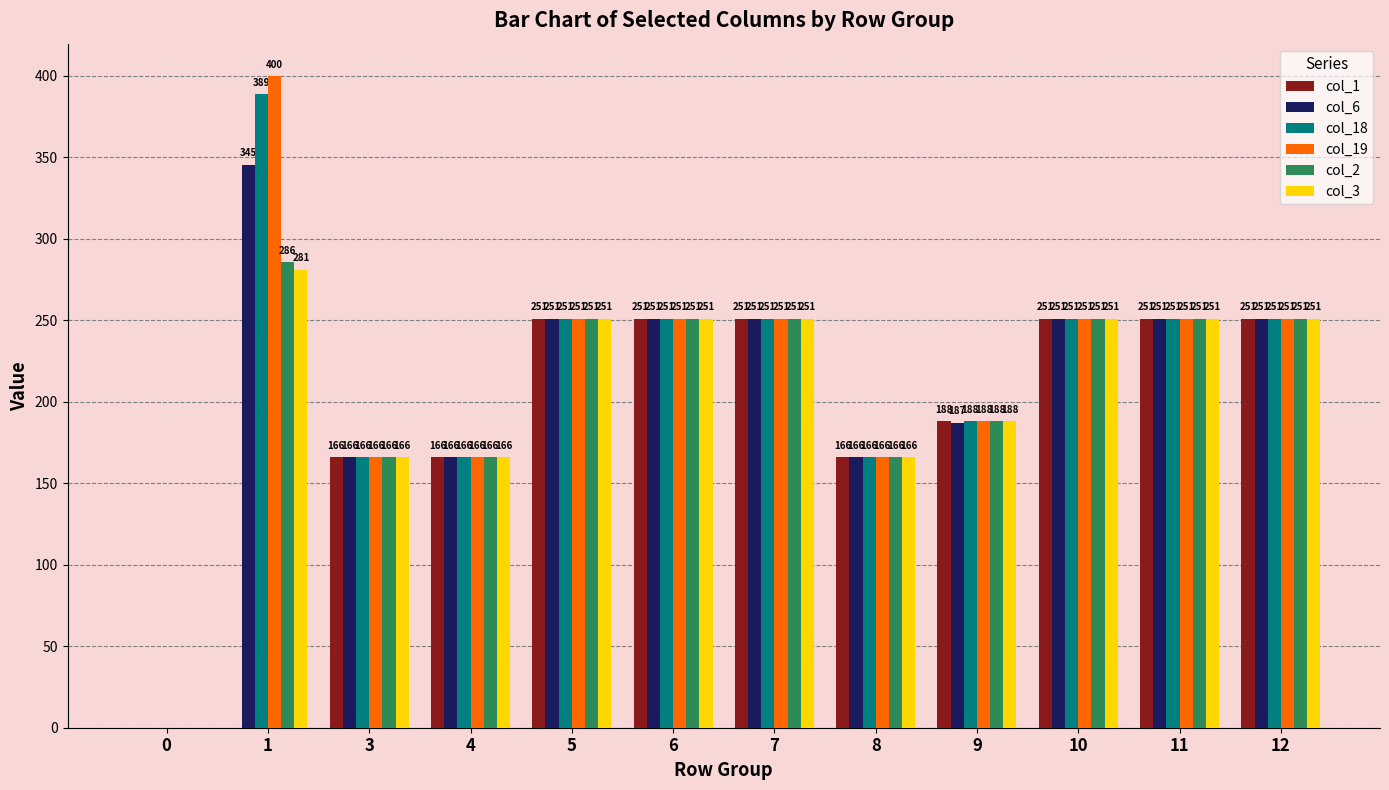

What value does the col_18 series have at 6?

251.0